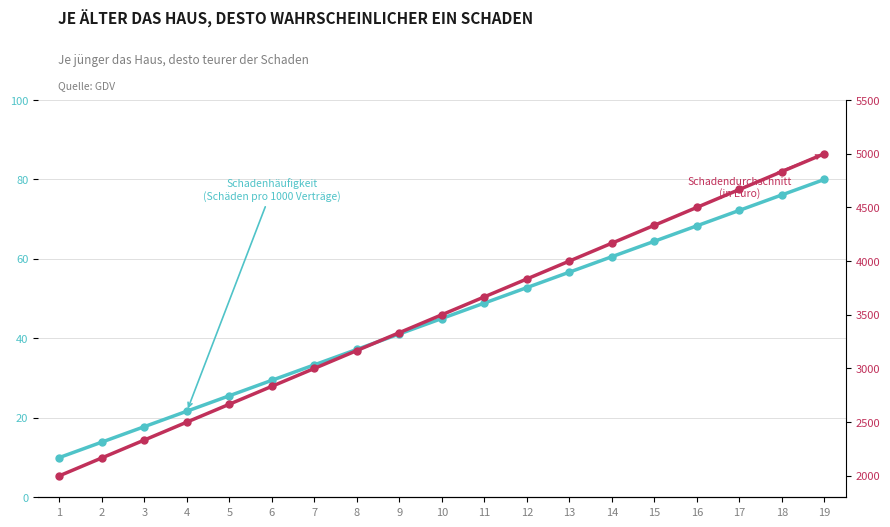

True or false: Schadendurchschnitt
(in Euro) has more than 0 interior local peaks.

False